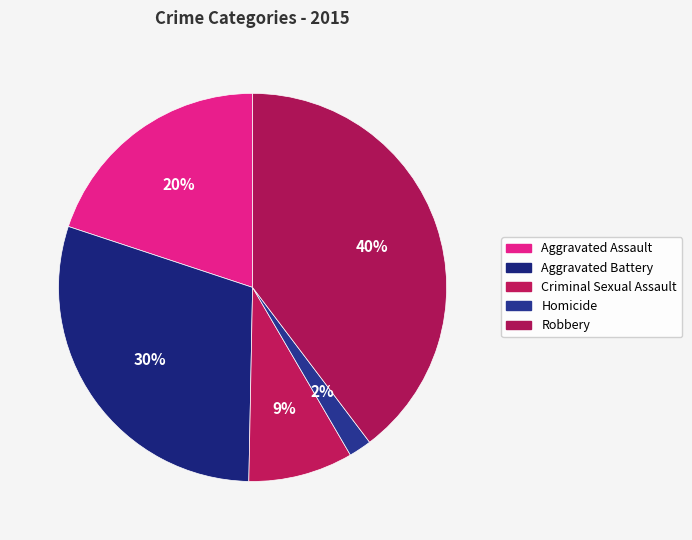

To the nearest percent, what percentage of the pie is Aggravated Battery?

30%